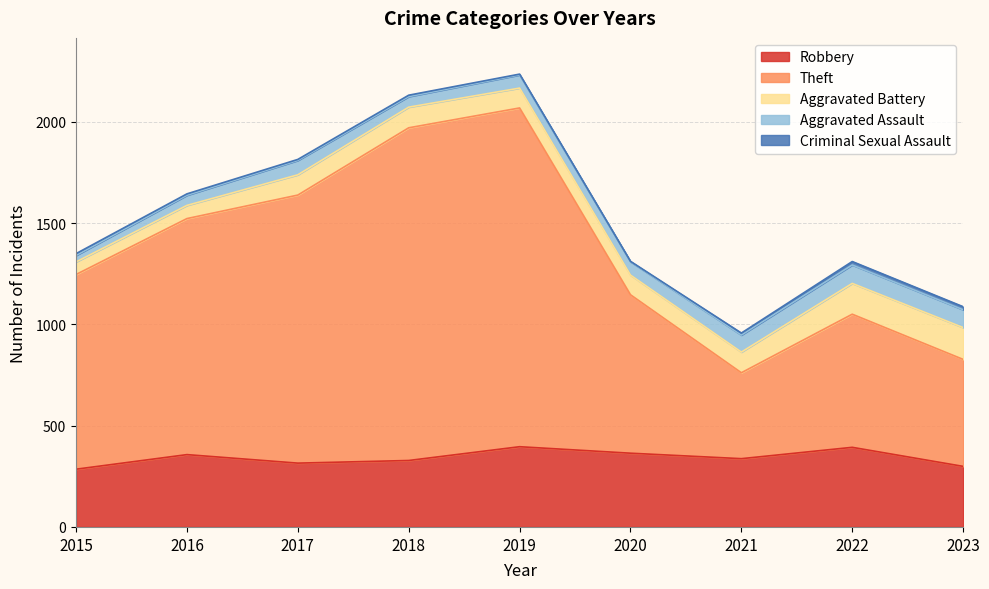

At how many categories does at least one series exceed 1314?

3